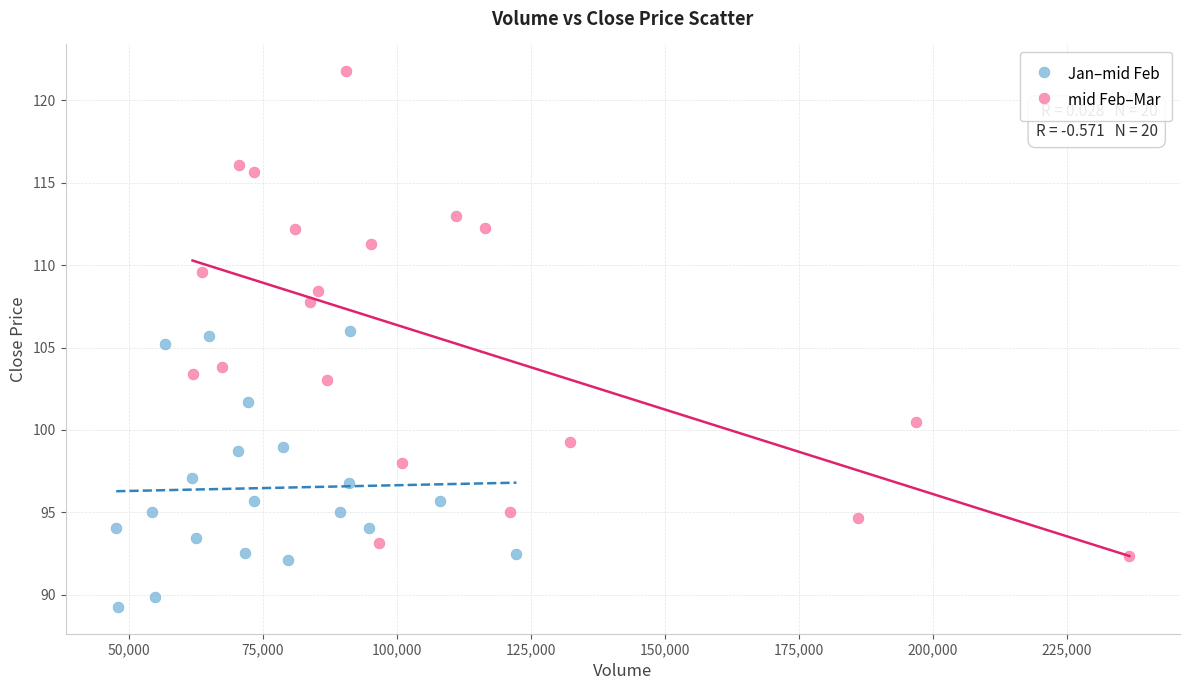

What are all the series names shown in the legend?

Jan–mid Feb, mid Feb–Mar